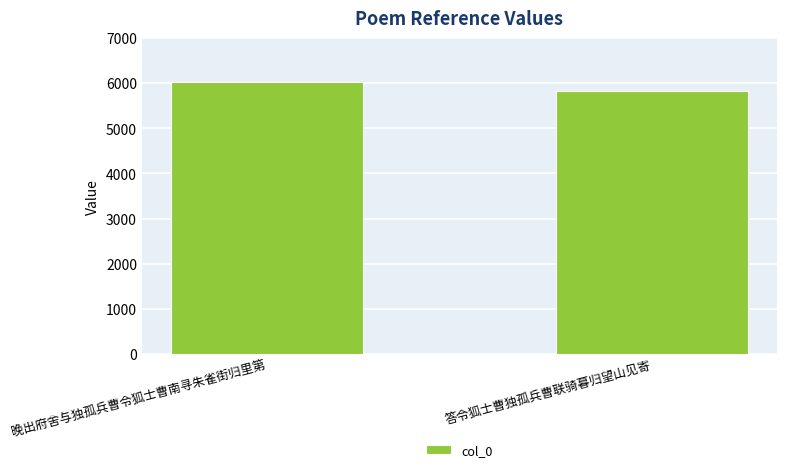

The chart shows a value of 3960 at 答令狐士曹独孤兵曹联骑暮归望山见寄. True or false?

False